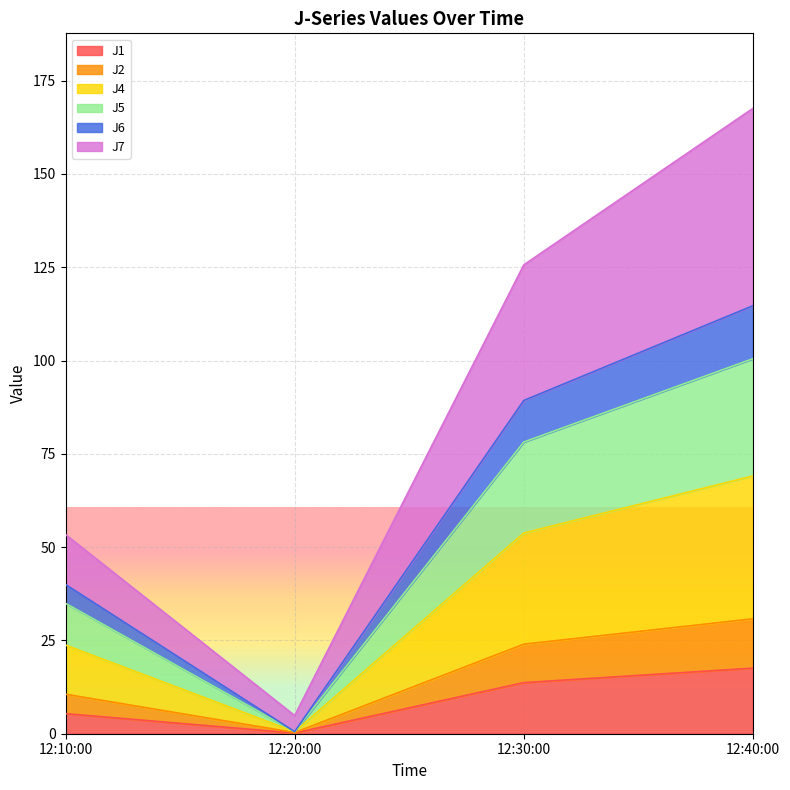

Which series has the largest total across all categories?

J7